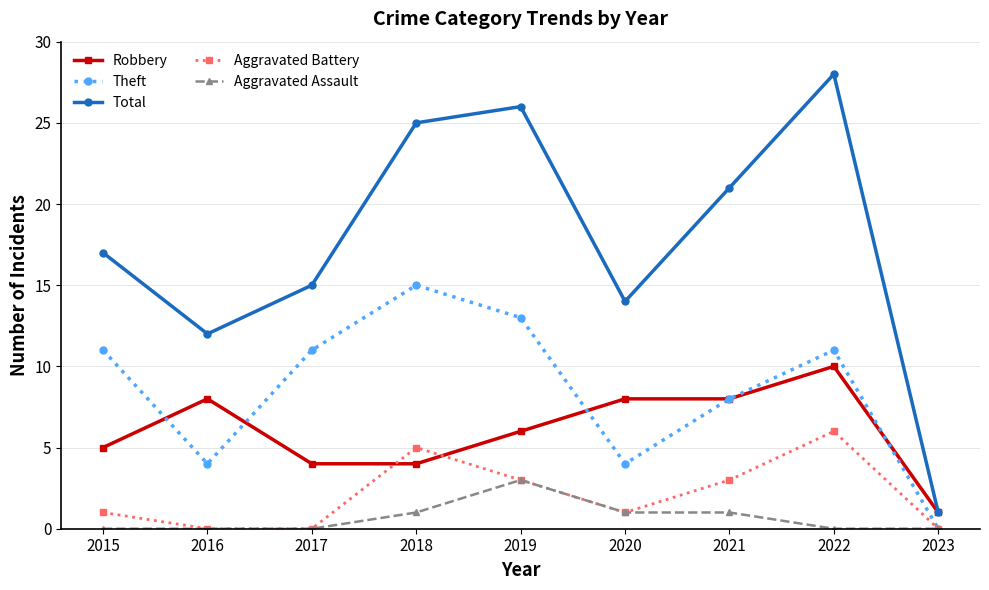

Which series has the widest spread of values?

Total